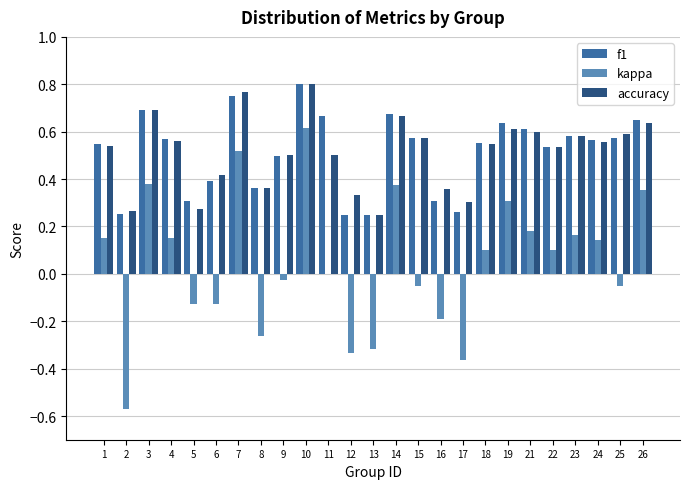

At which category is the sum across all series the highest?

10